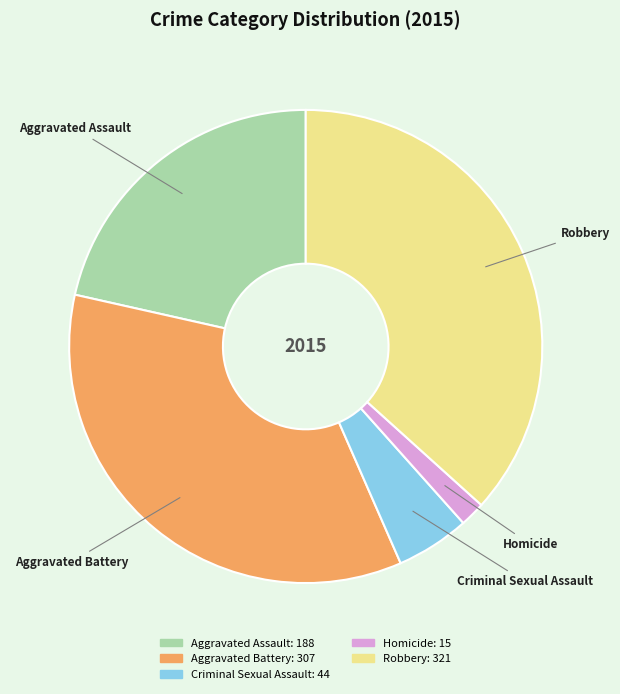

What is the largest slice in the pie chart?

Robbery